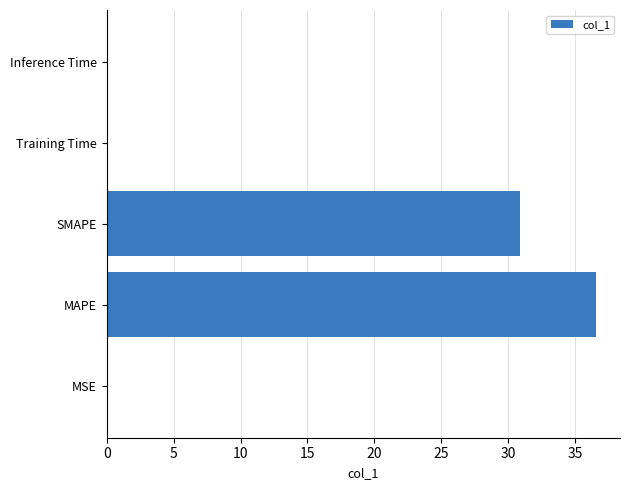

What is the sum of all values?

67.6